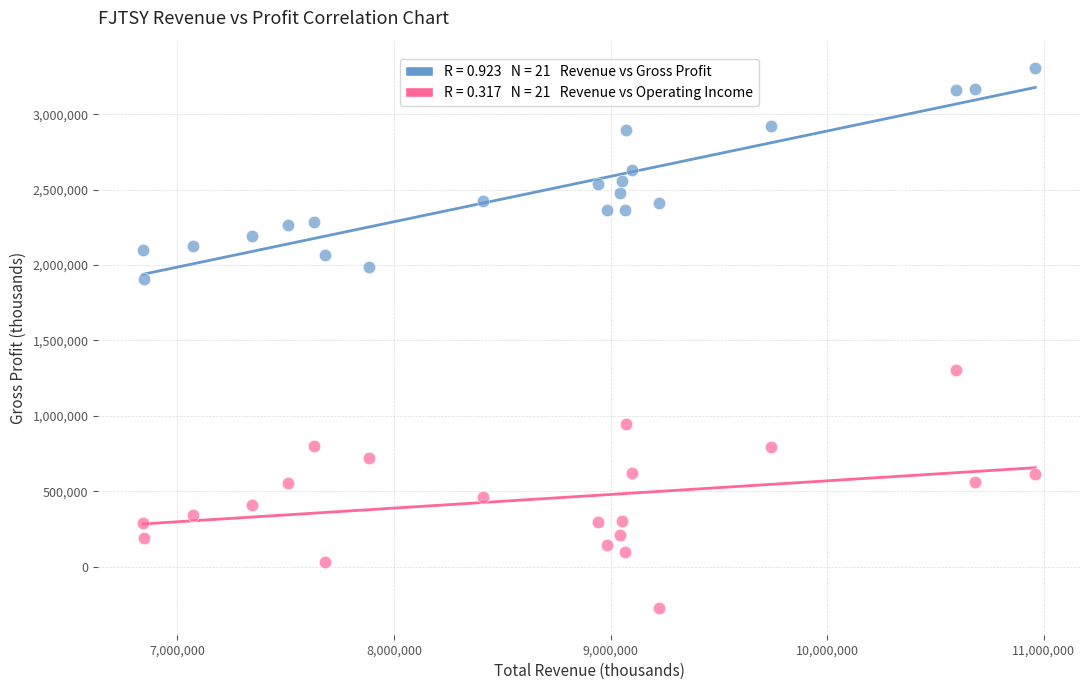

Across all data points, what is the range of X values (max minus min)?

4120000